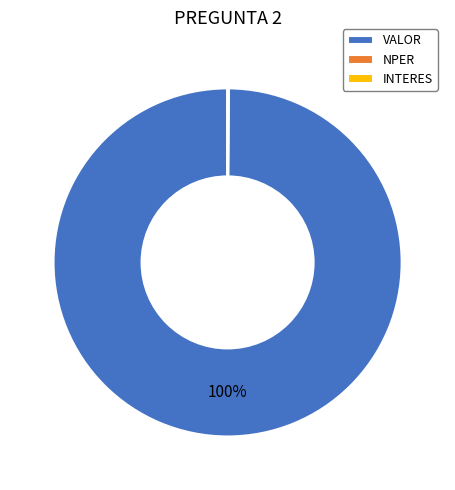

What percentage is the VALOR slice, to the nearest percent?

100%